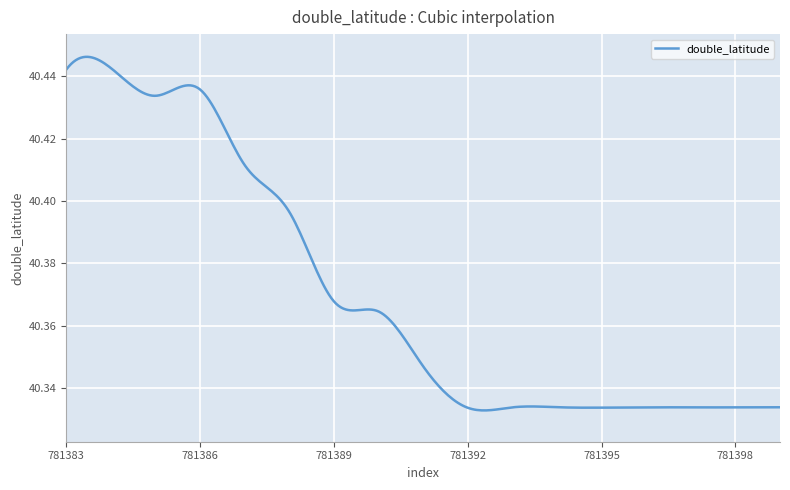

Does the chart have visible grid lines?

Yes